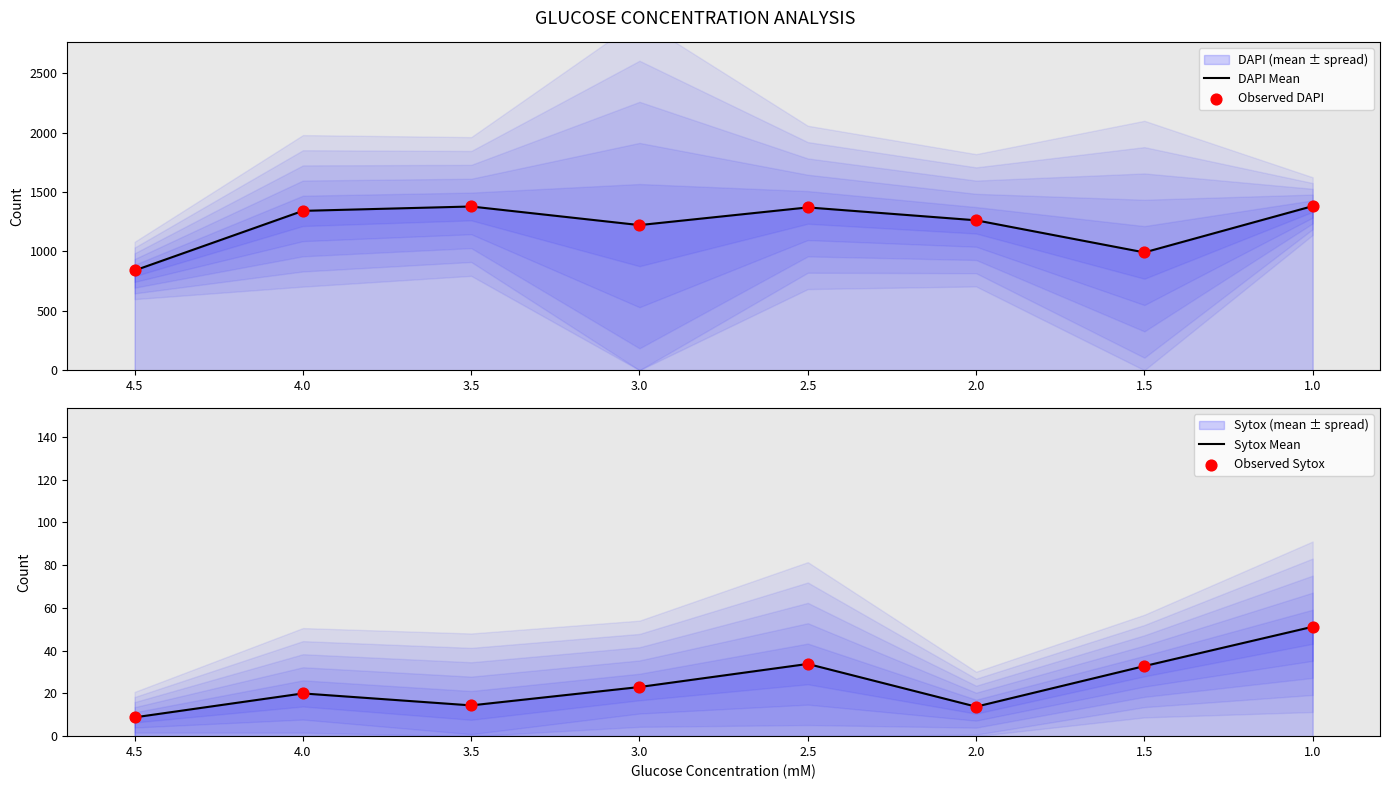

What is the total value across all series at 3.5?

2786.8